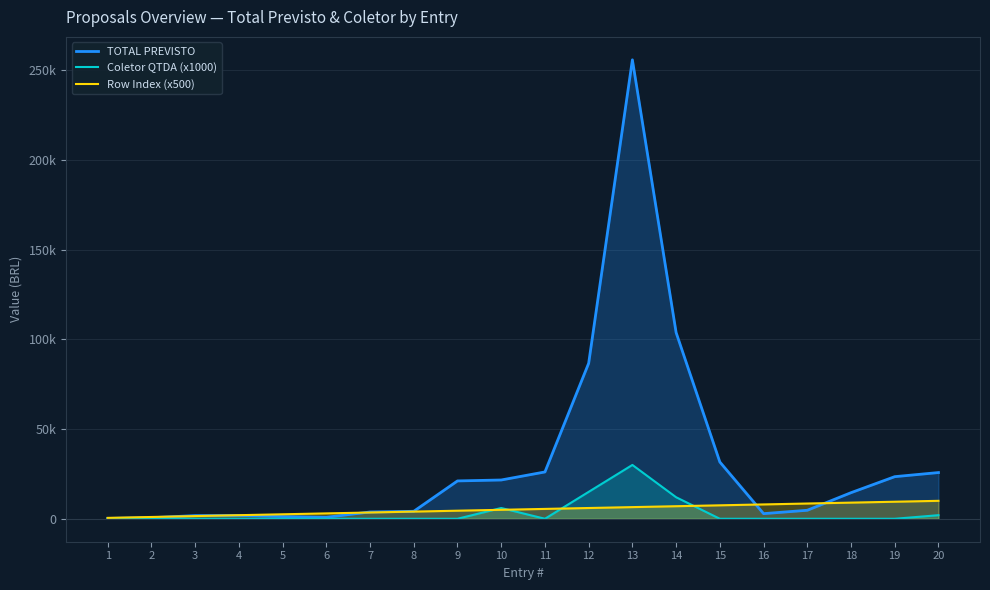

What are all the series names shown in the legend?

TOTAL PREVISTO, Coletor QTDA (x1000), Row Index (x500)